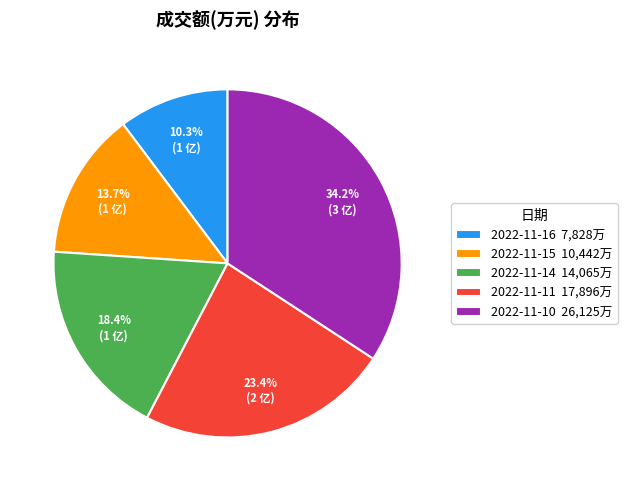

What percentage is NOT represented by 2022-11-10?

65.8%